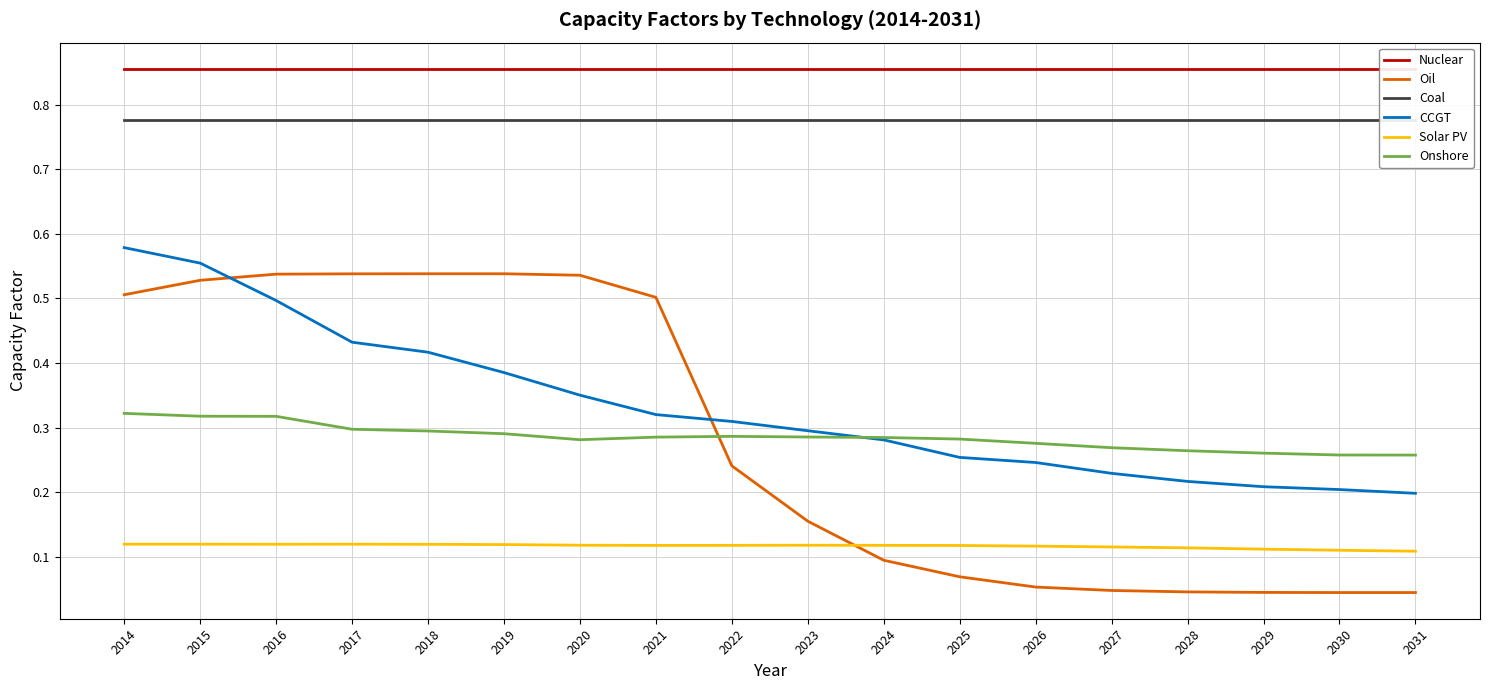

How many categories are shown in the chart?

18